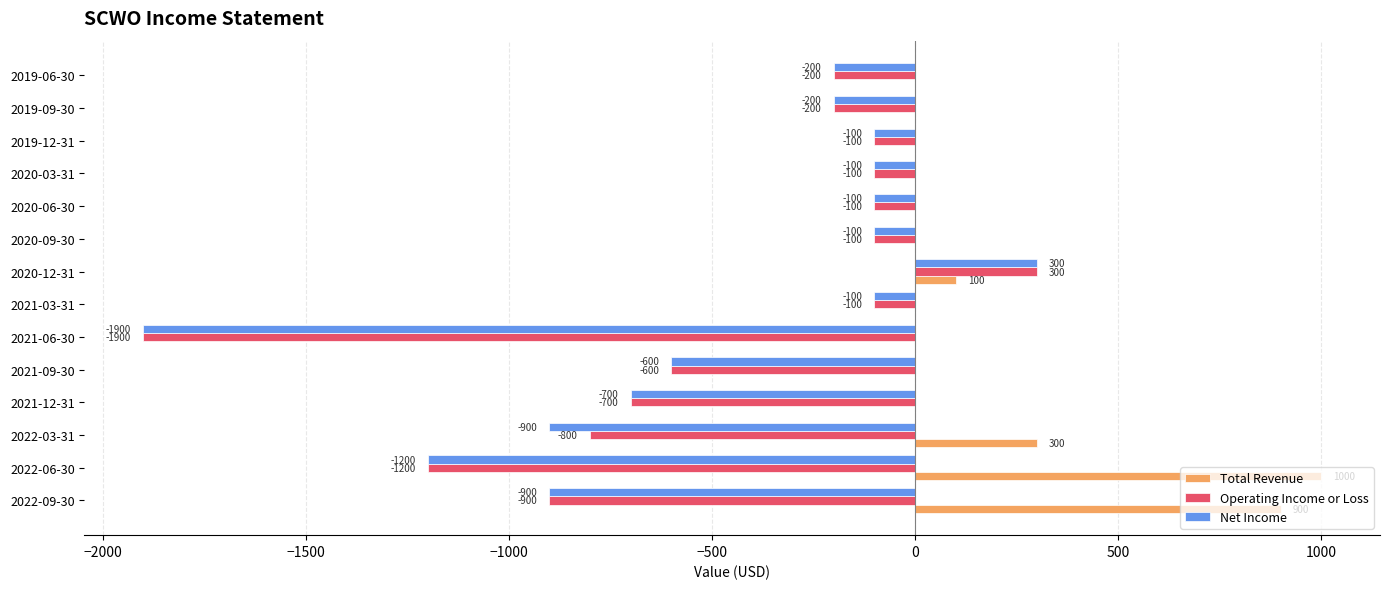

What is the sum of the Net Income values at 2022-09-30 and 2022-03-31?

-1800